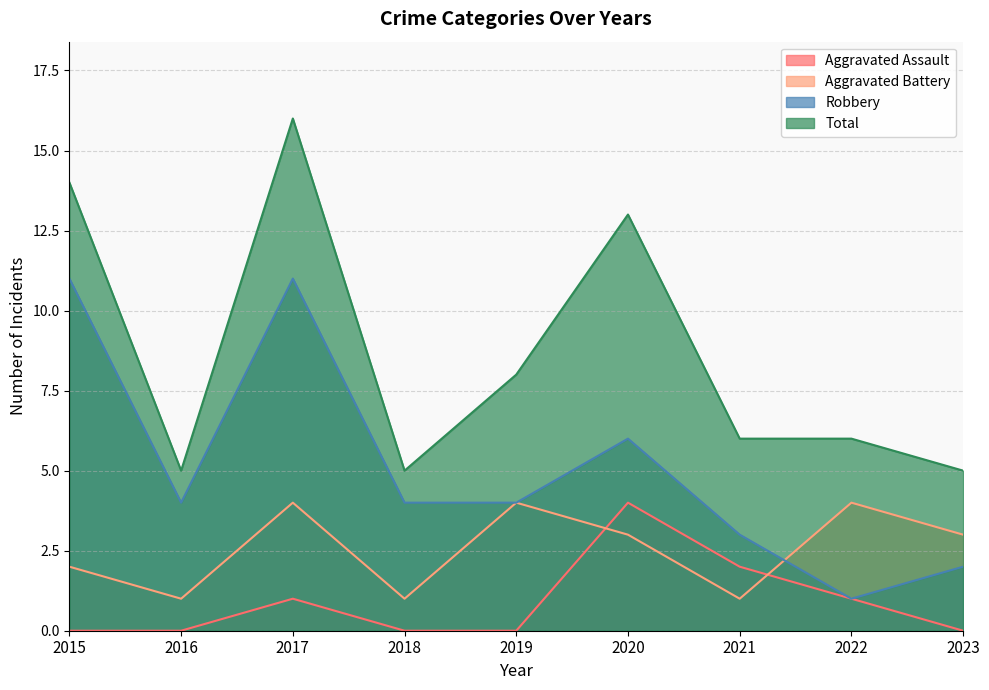

After their last crossing, which series has the higher values: Aggravated Battery or Robbery?

Aggravated Battery